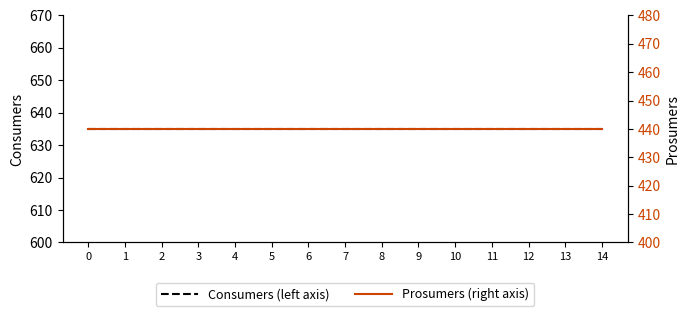

Which series has the widest spread of values?

Consumers (left axis)